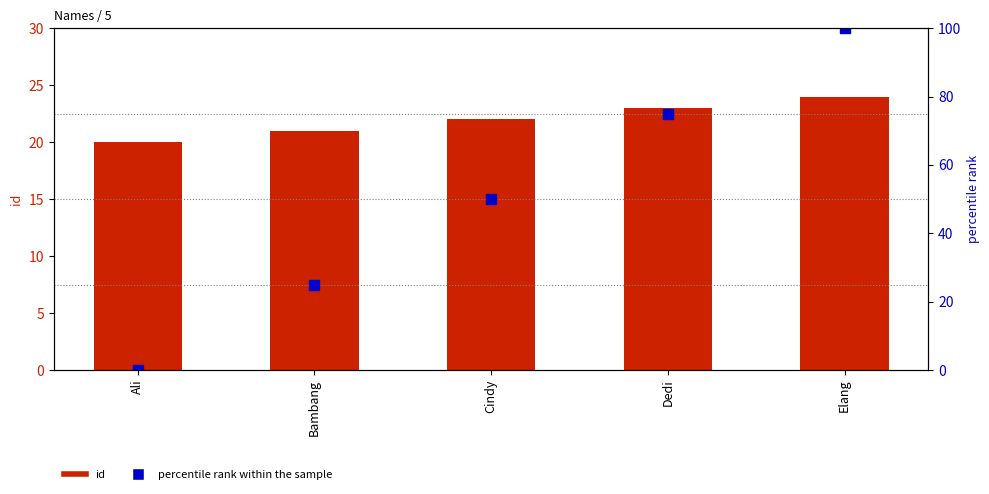

At how many categories does at least one series exceed 99?

1